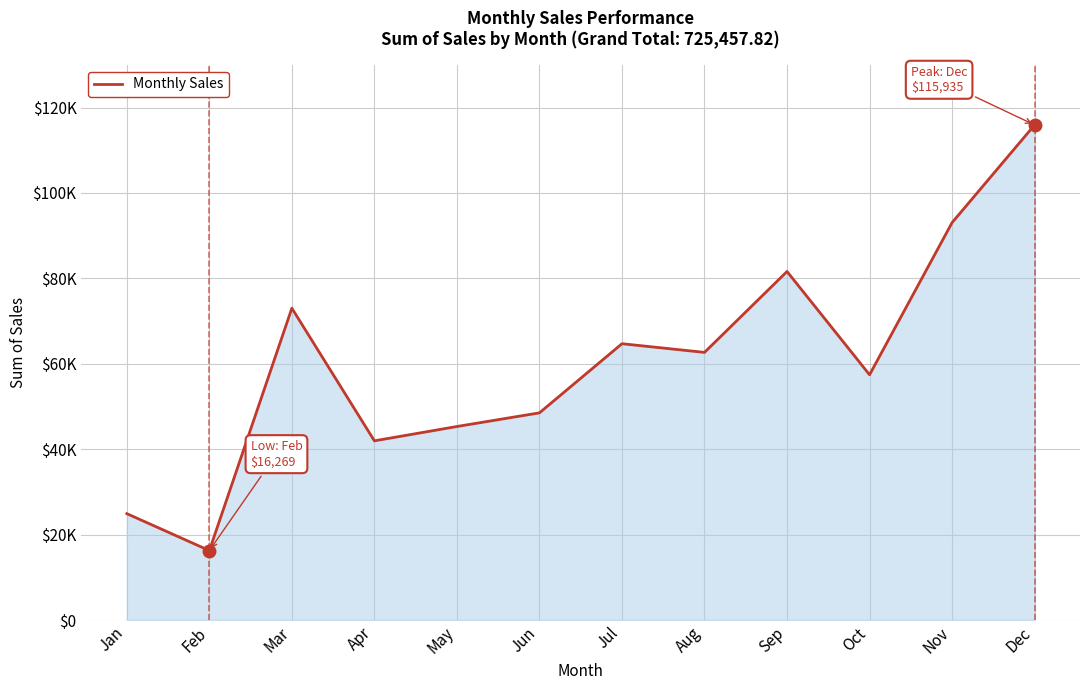

At which label is the value closest to 66101?

Jul